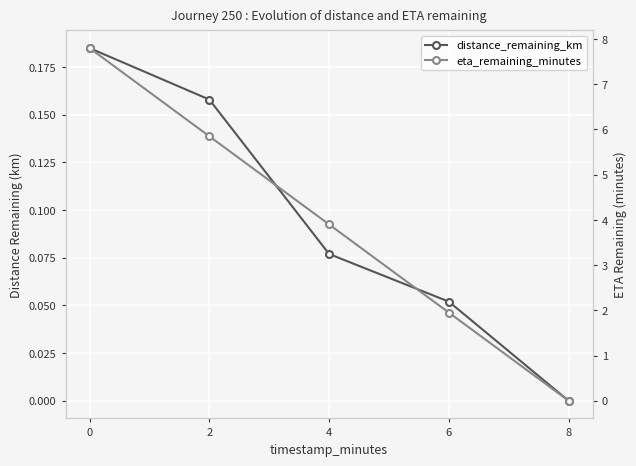

Is the value of distance_remaining_km at 8 greater than the value of eta_remaining_minutes at 8?

No